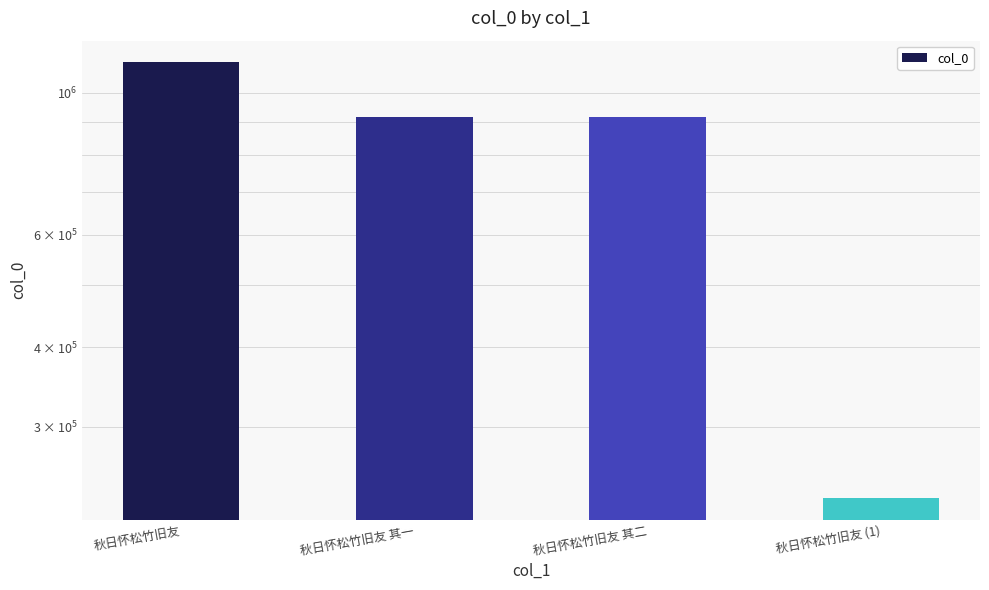

Are the bars horizontal?

No